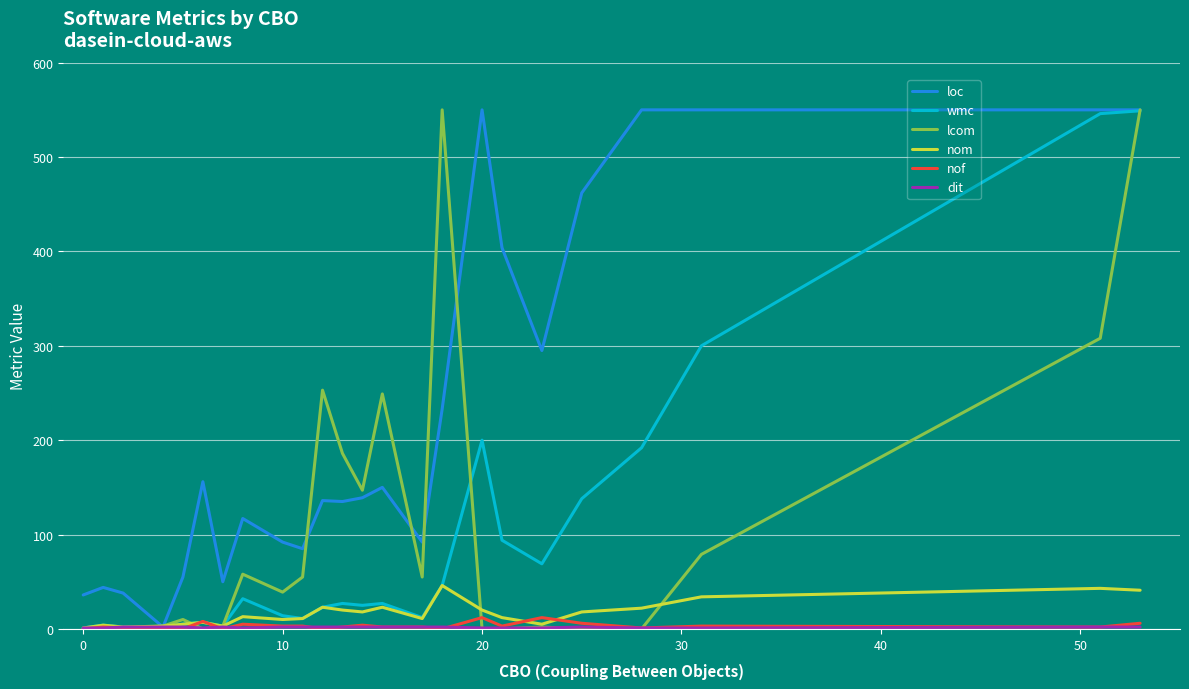

What is the greatest value displayed?

550